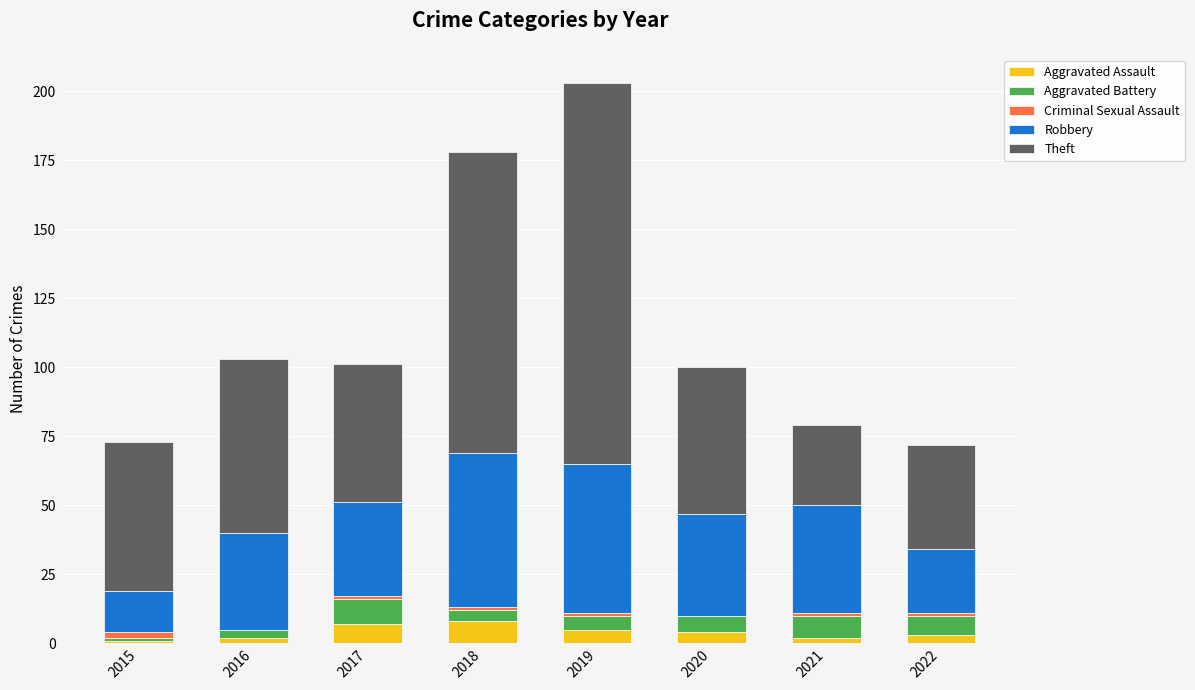

At which category is the sum across all series the highest?

2019